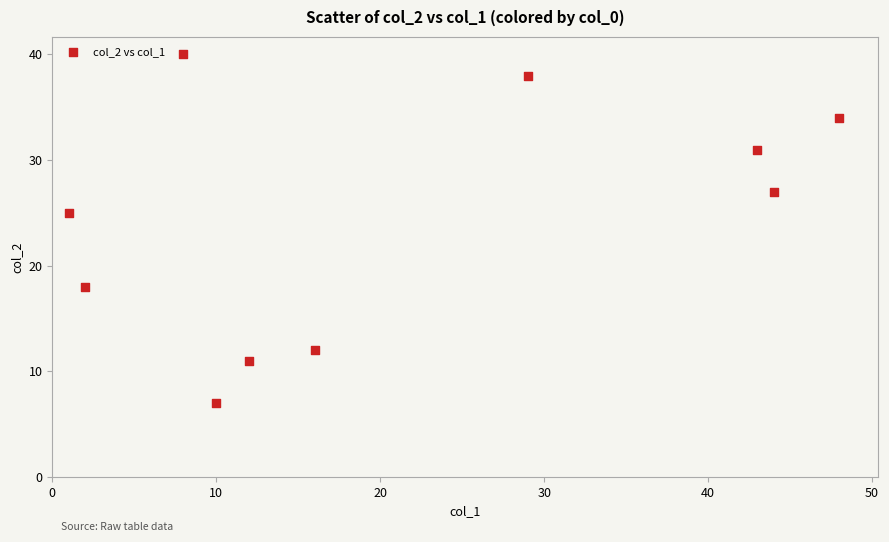

What is the range of X values (max minus min)?

47